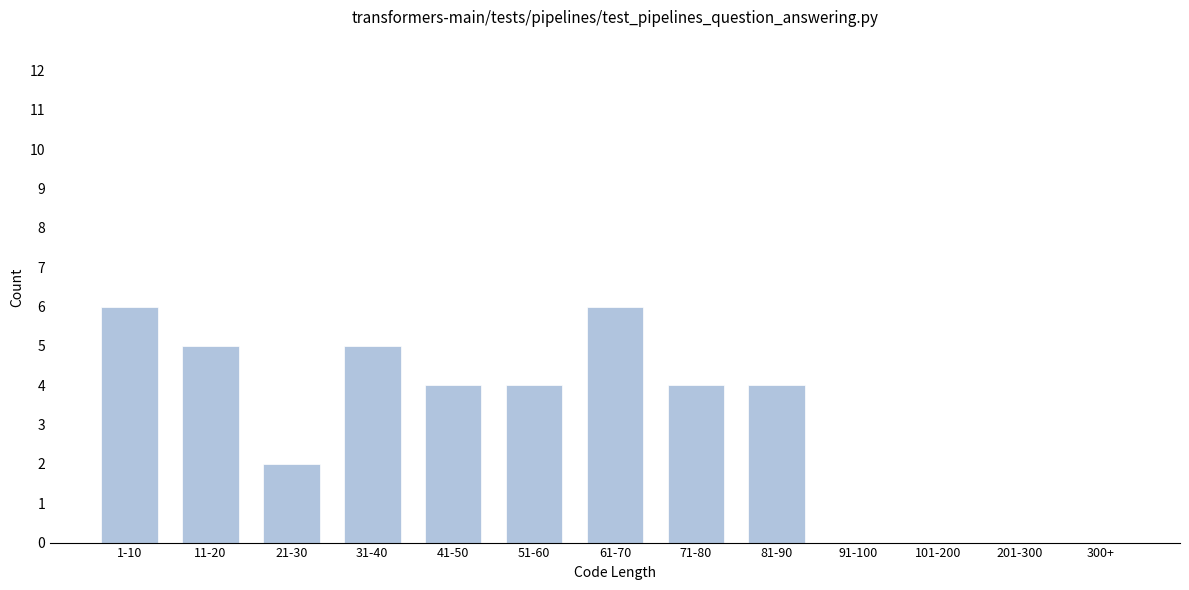

Reading left to right, list all the values displayed in this chart.

1-10=6	11-20=5	21-30=2	31-40=5	41-50=4	51-60=4	61-70=6	71-80=4	81-90=4	91-100=0	101-200=0	201-300=0	300+=0